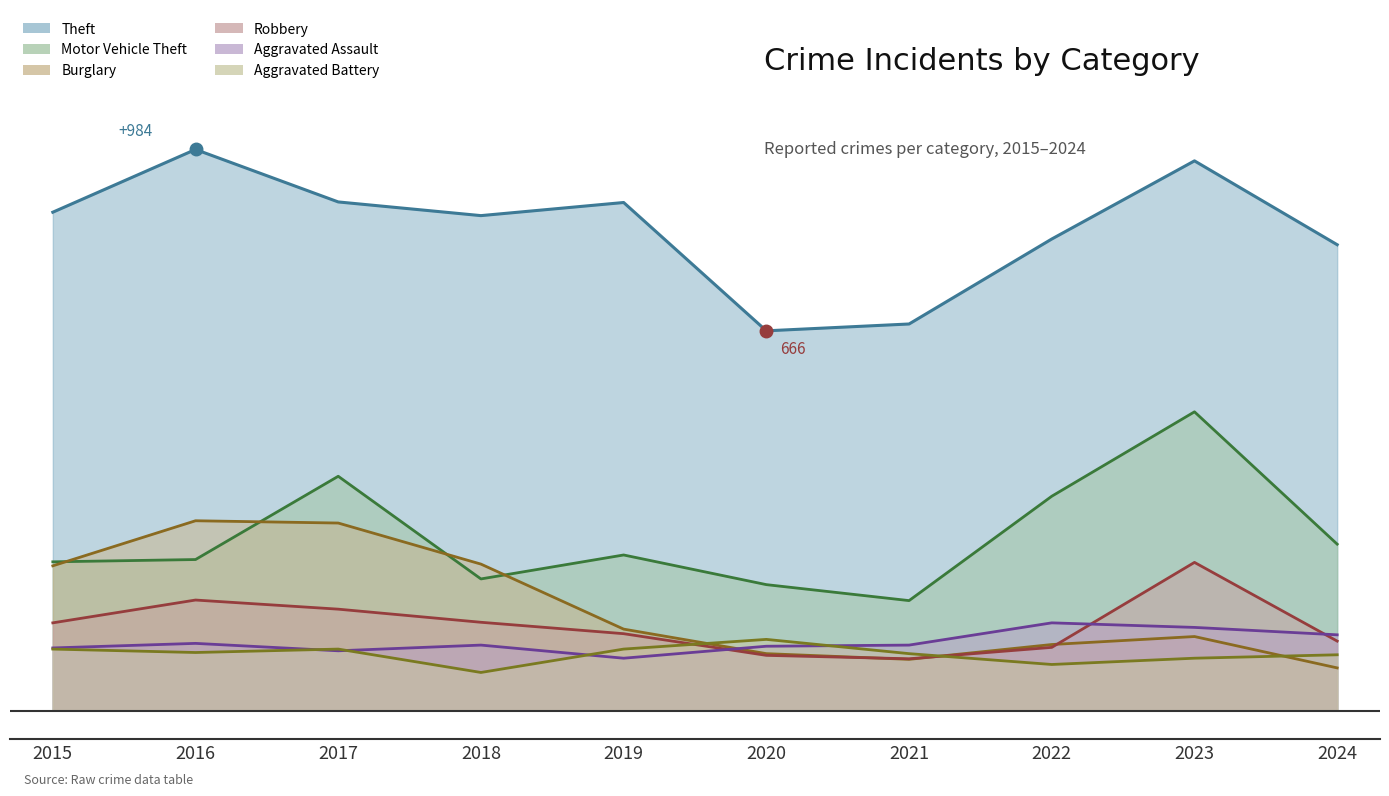

What is the maximum value for Robbery?

260